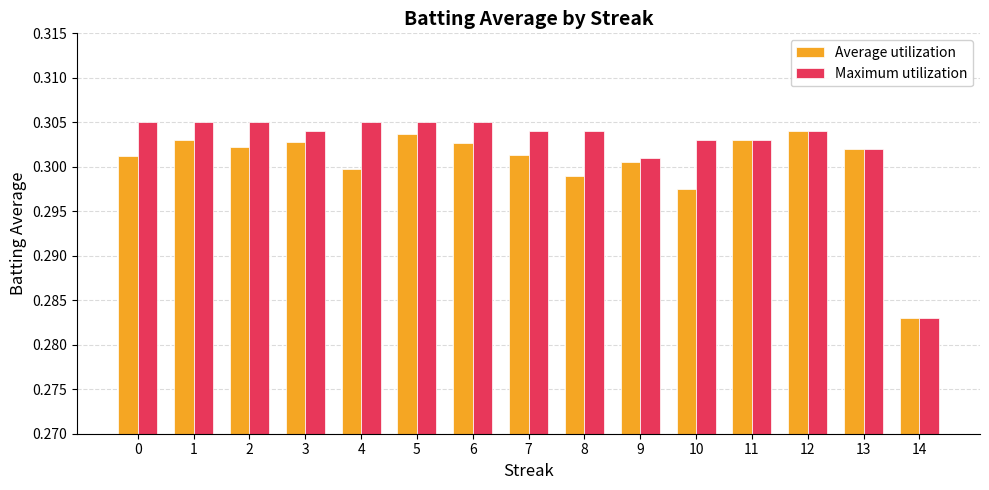

At how many categories does at least one series exceed 0?

15